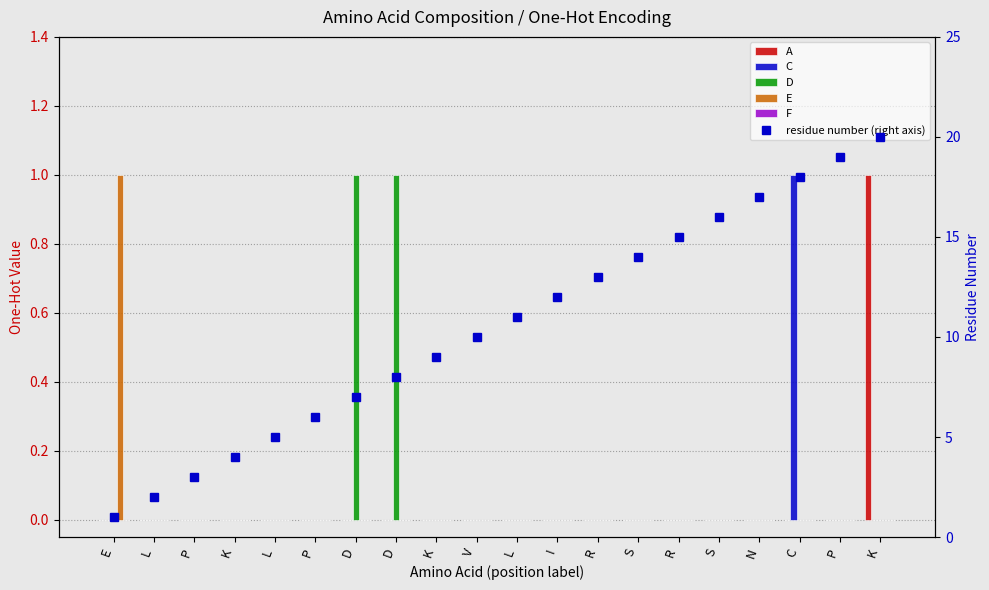

What is the sum of all A values?

1